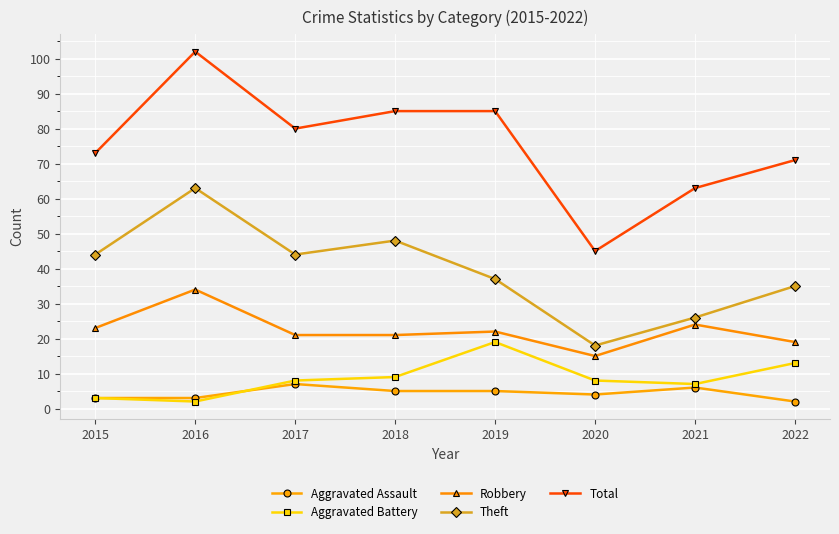

What is the approximate value of Theft at 2017?

44